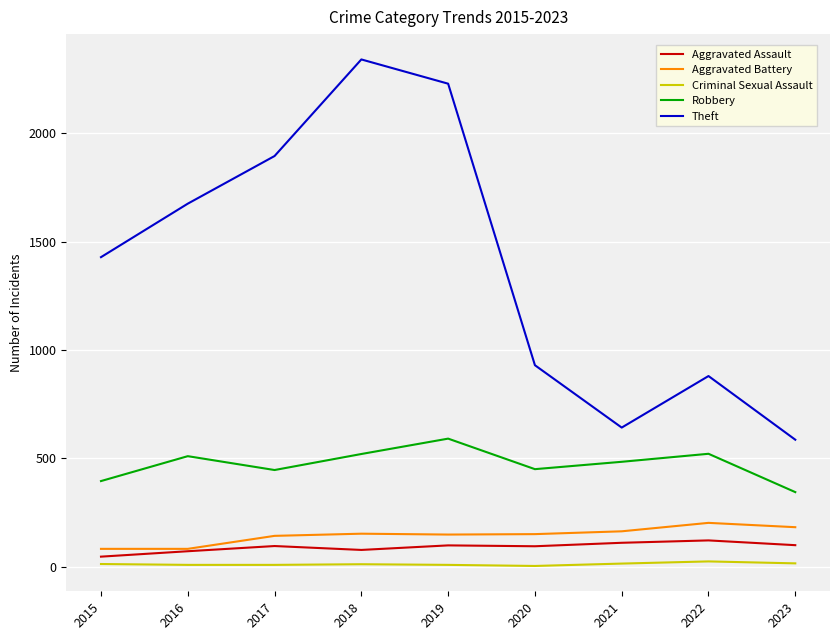

True or false: Robbery and Criminal Sexual Assault intersect in this chart.

False